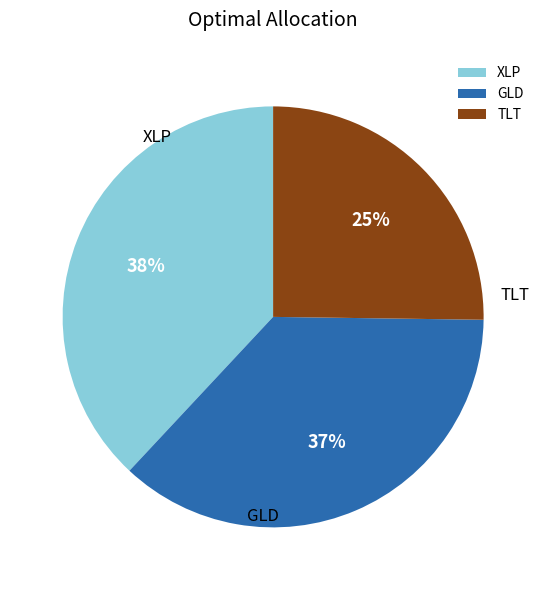

Is TLT the majority of the pie?

No